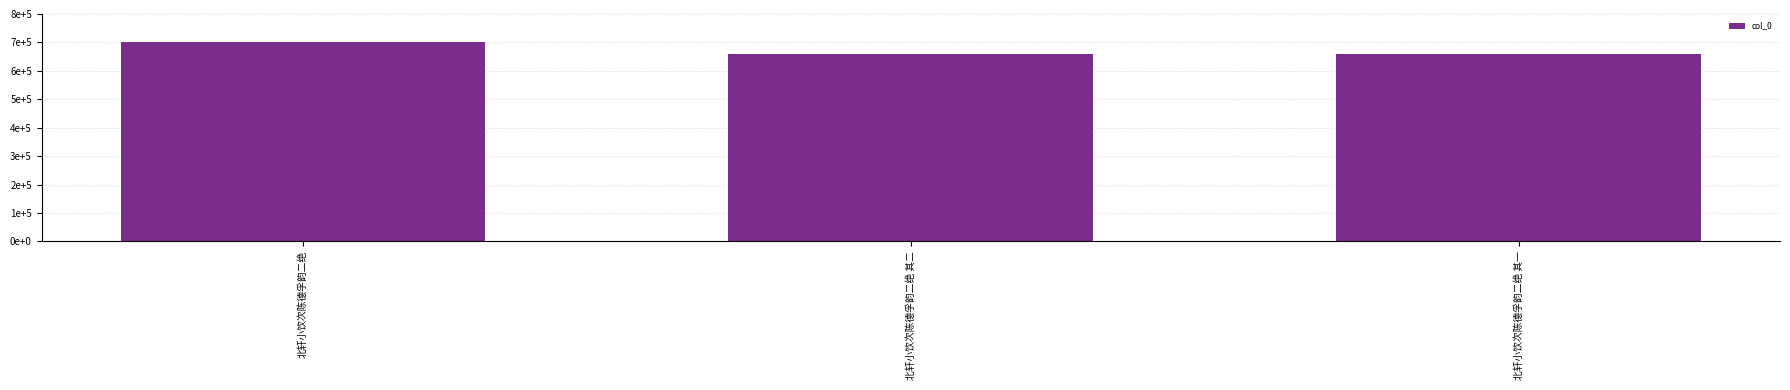

Does the chart contain any negative values?

No